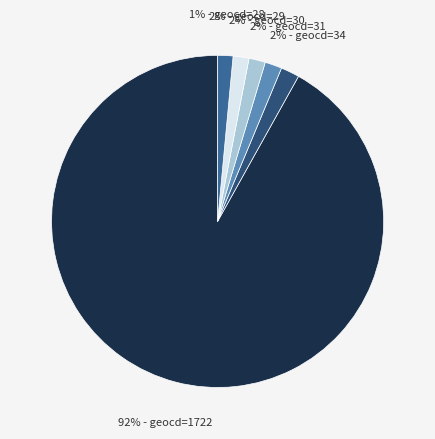

To the nearest percent, what is the average slice percentage?

17%